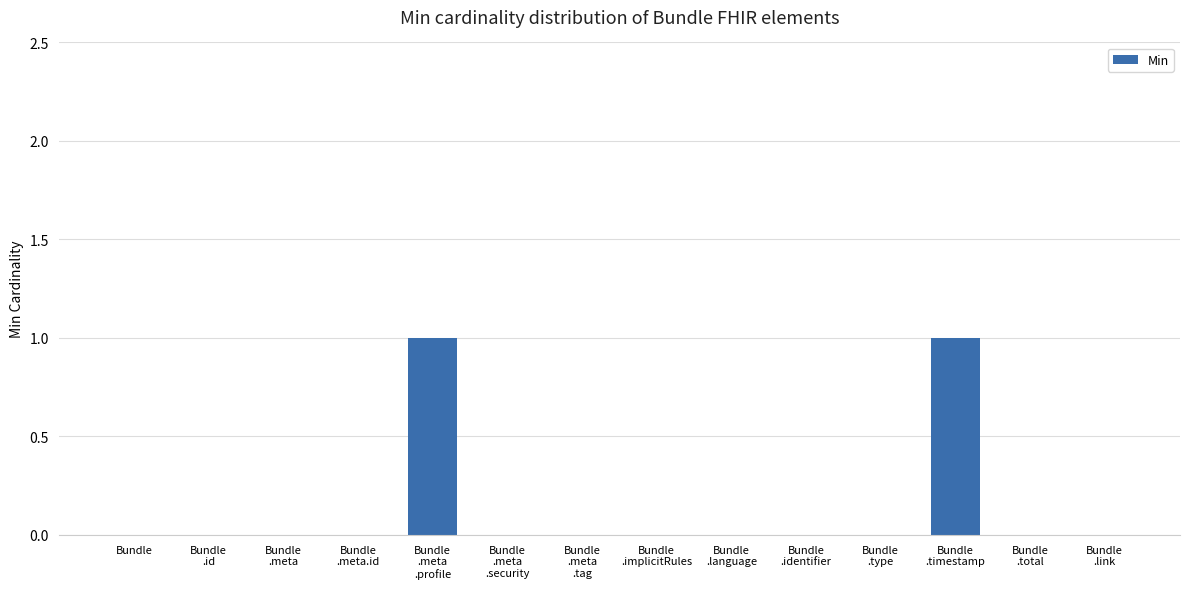

How many series are shown in this chart?

1